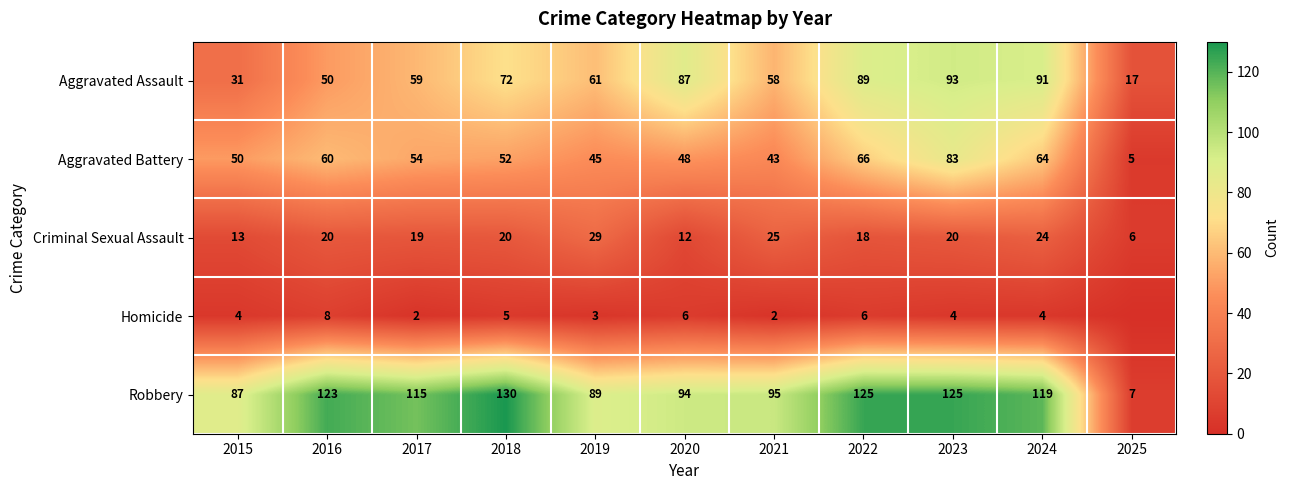

What is the total value across all series at 2018?

279